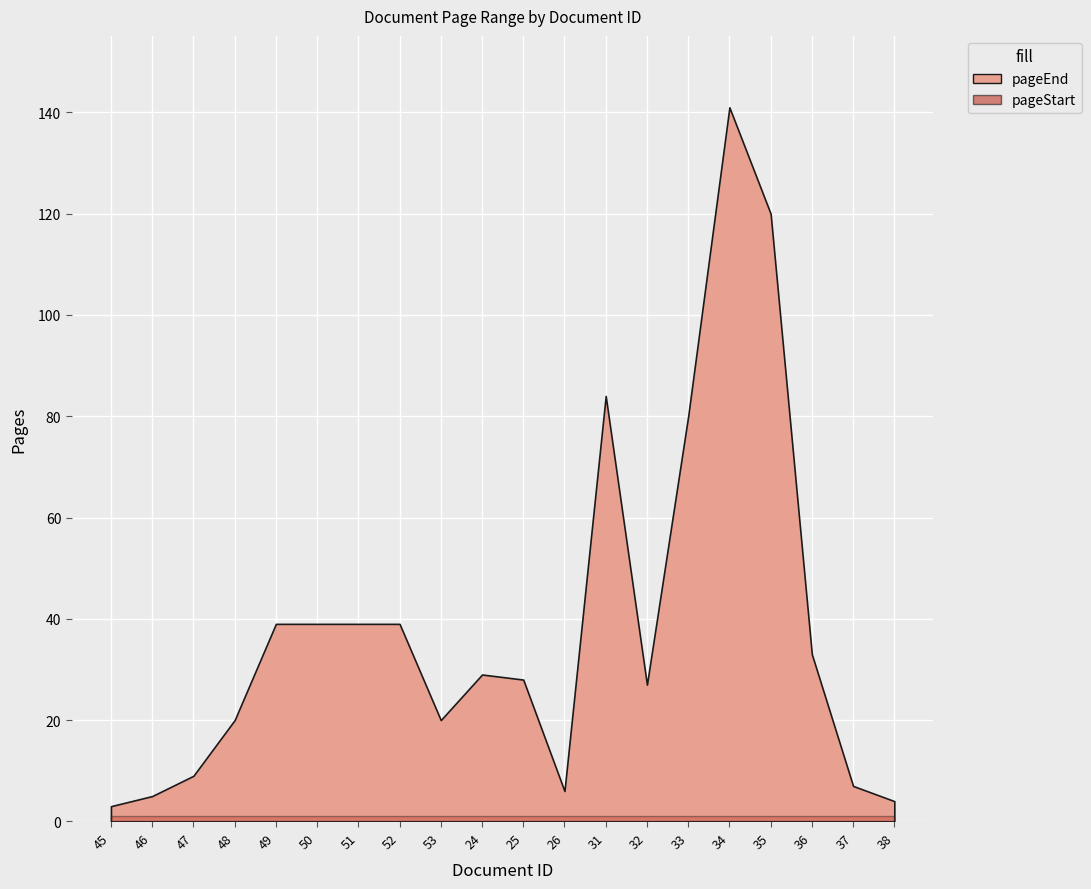

The value of pageEnd at 48 is 5. True or false?

False